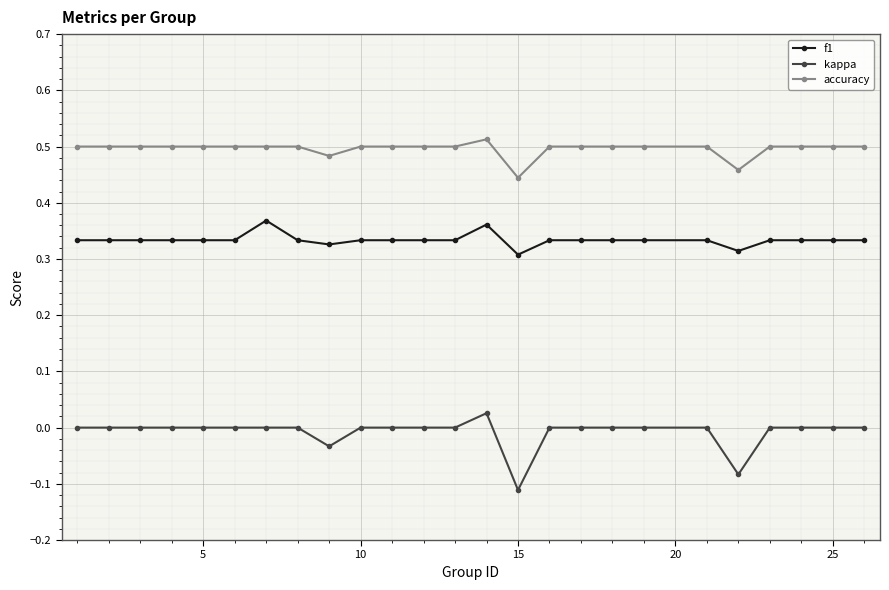

Rank the series by their maximum value, from highest to lowest.

accuracy, f1, kappa